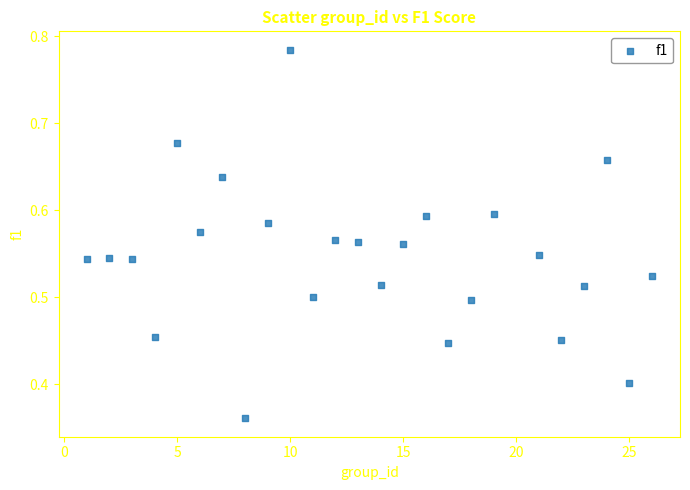

Count the number of points in this scatter plot.

25